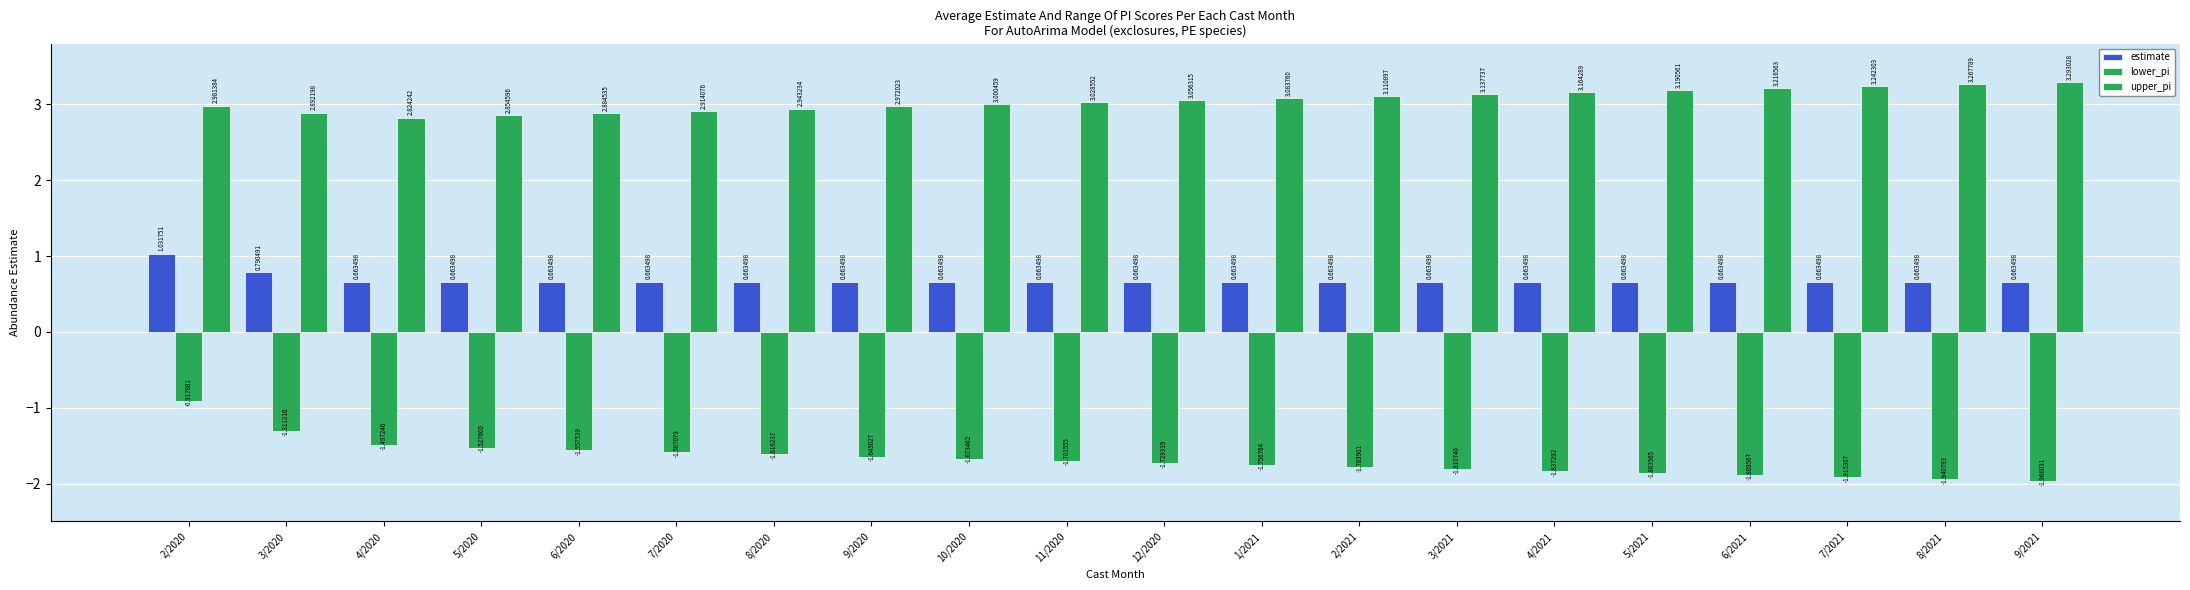

What is the label of the 2nd bar from the left?

3/2020